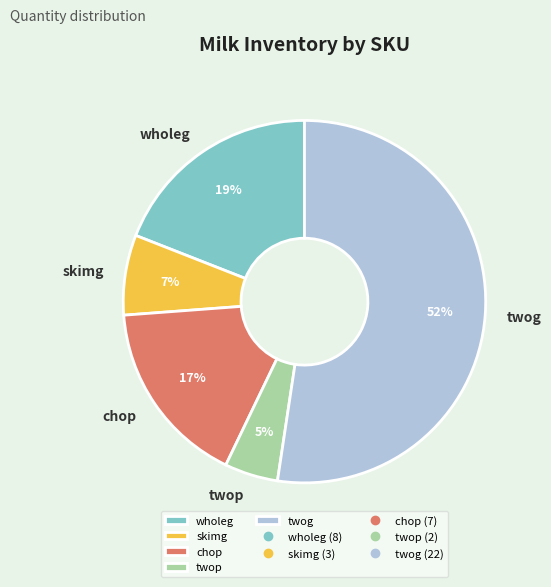

Which slice is the smallest?

twop